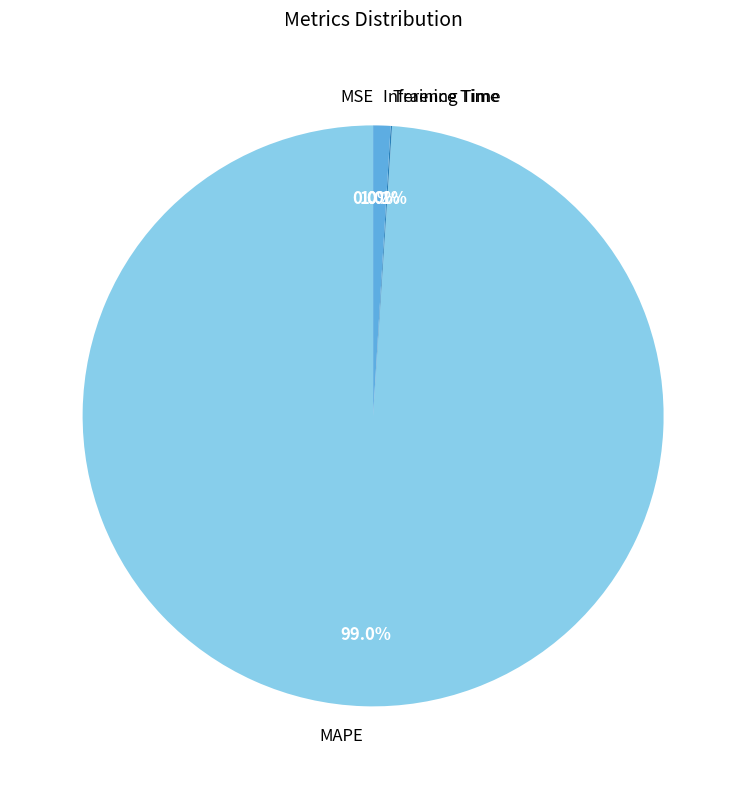

What percentage is NOT represented by Inference Time?

99.0%